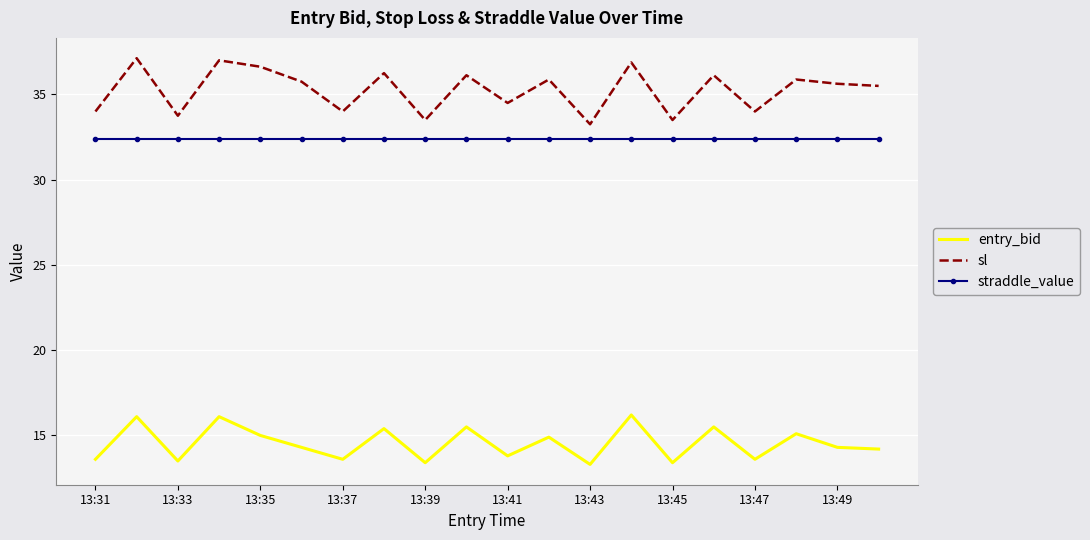

True or false: straddle_value and entry_bid cross at least once.

False